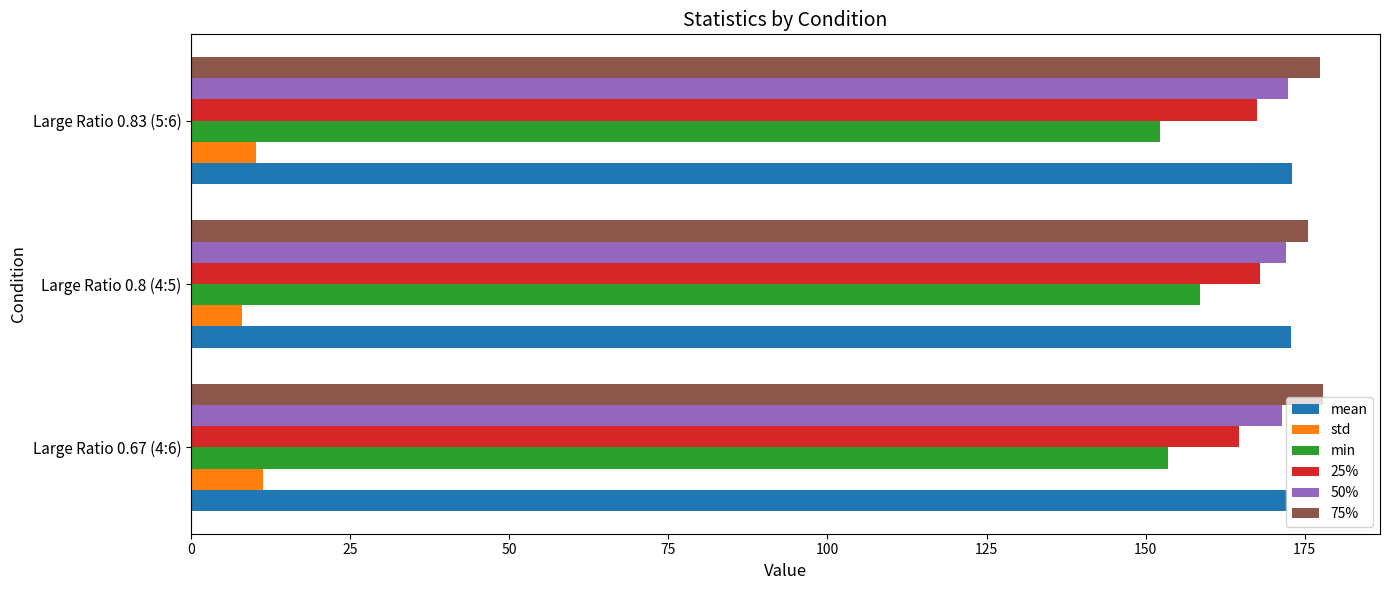

What is the difference between the highest and lowest values at Large Ratio 0.67 (4:6)?

166.7